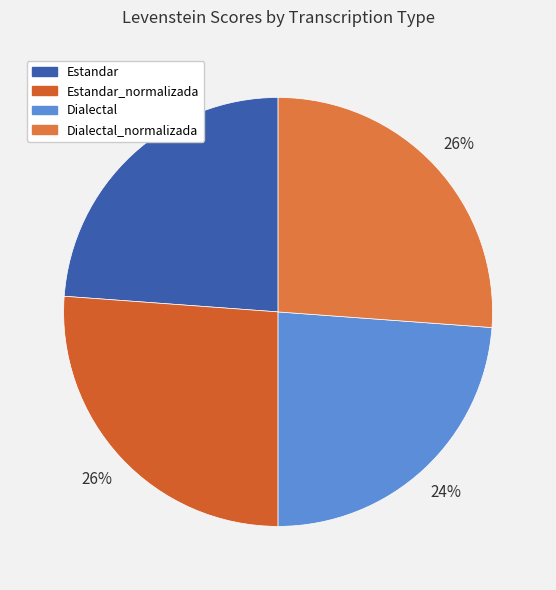

How many slices are in this pie chart?

4